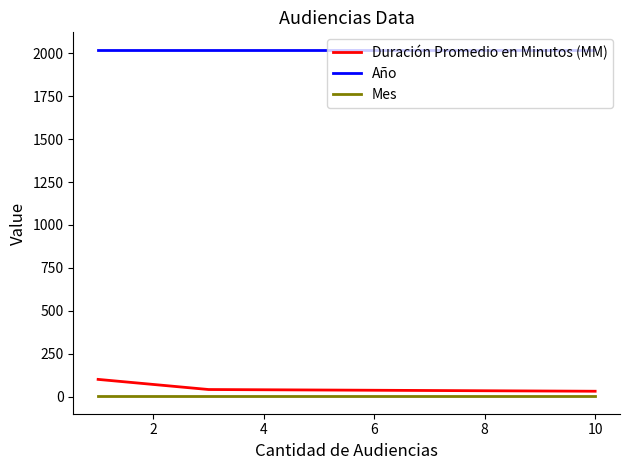

Rank the series by their maximum value, from highest to lowest.

Año, Duración Promedio en Minutos (MM), Mes